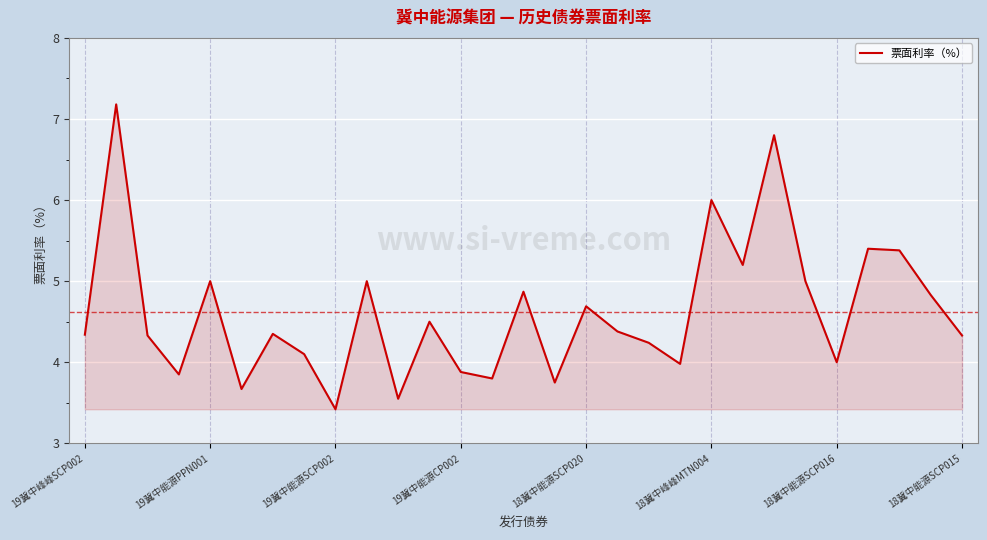

What is the minimum value shown in the chart?

3.4